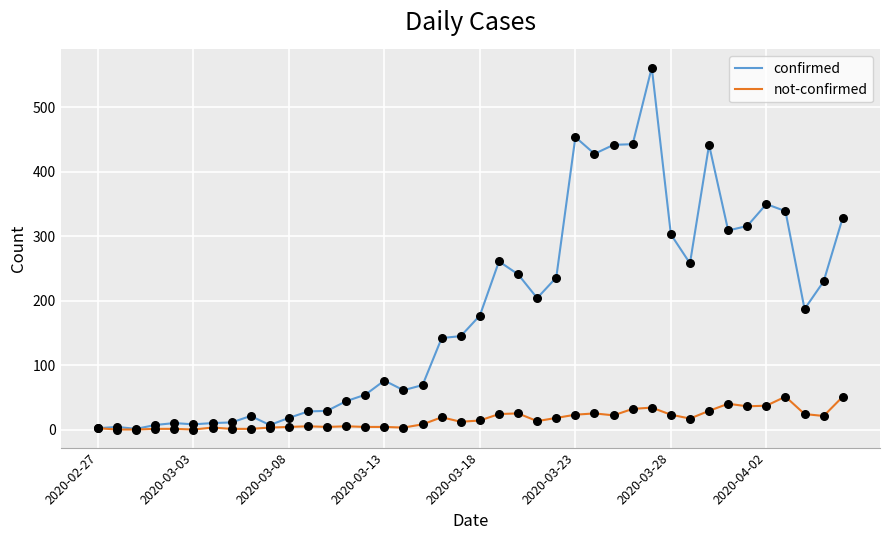

Which series has the widest spread of values?

confirmed